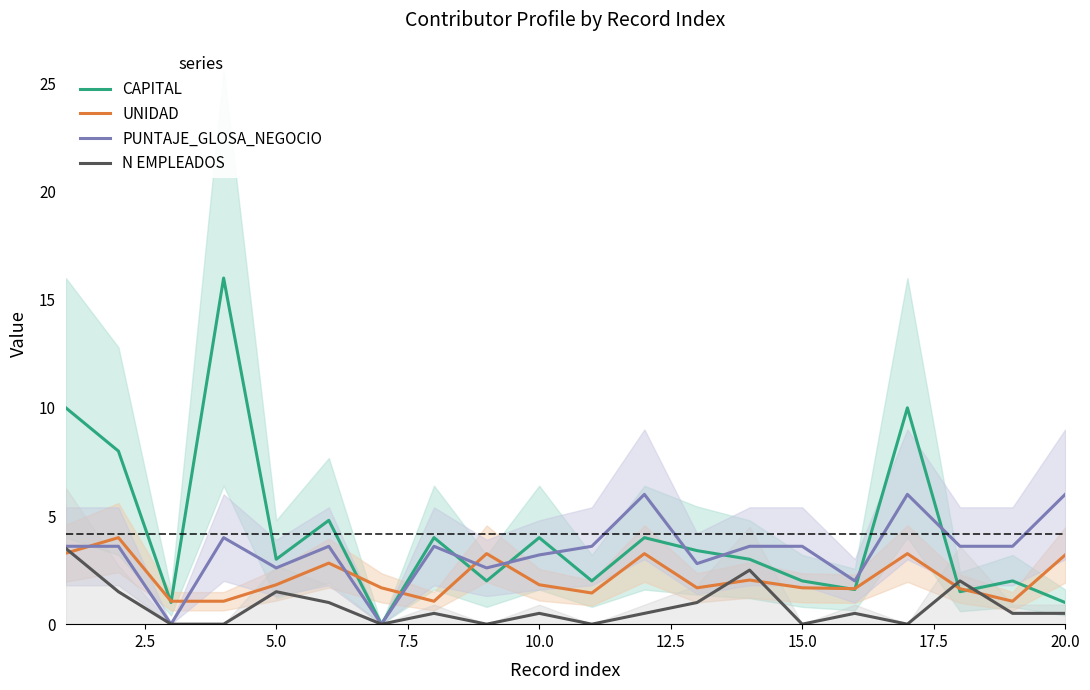

After their last crossing, which series has the higher values: UNIDAD or PUNTAJE_GLOSA_NEGOCIO?

PUNTAJE_GLOSA_NEGOCIO